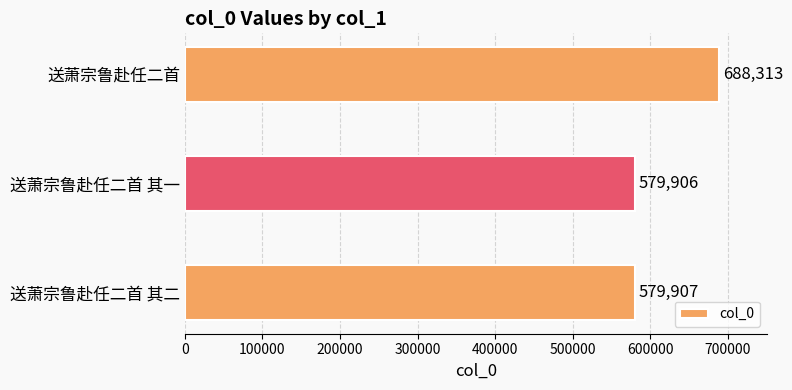

What is the ratio of the value at 送萧宗鲁赴任二首 其一 to the value at 送萧宗鲁赴任二首 其二?

1.0